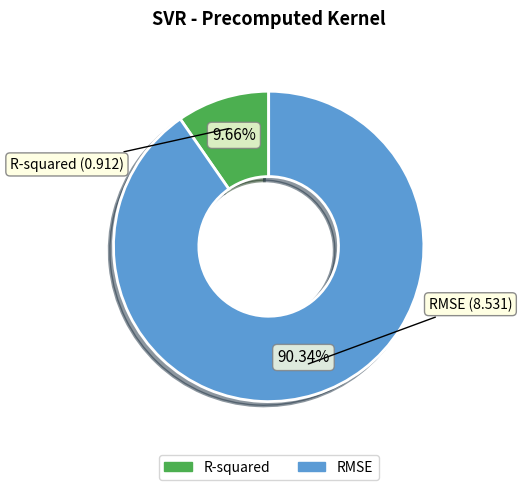

Is the sum of R-squared and RMSE greater than half?

Yes